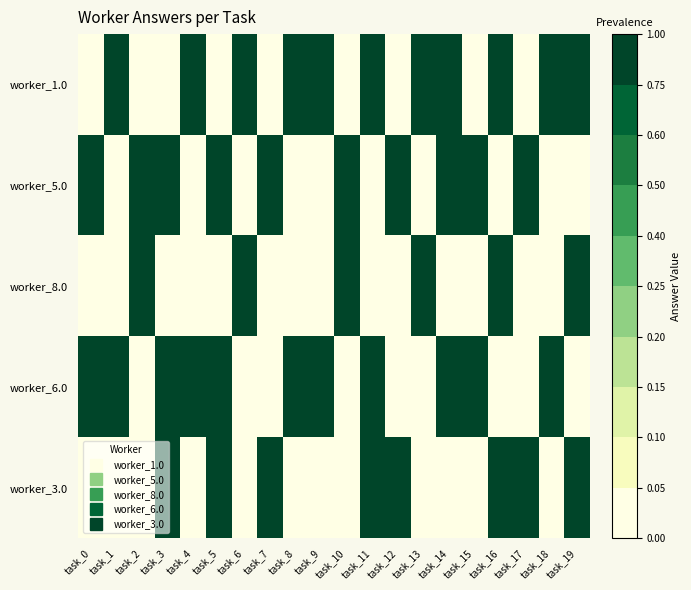

Count the number of data series in this chart.

5